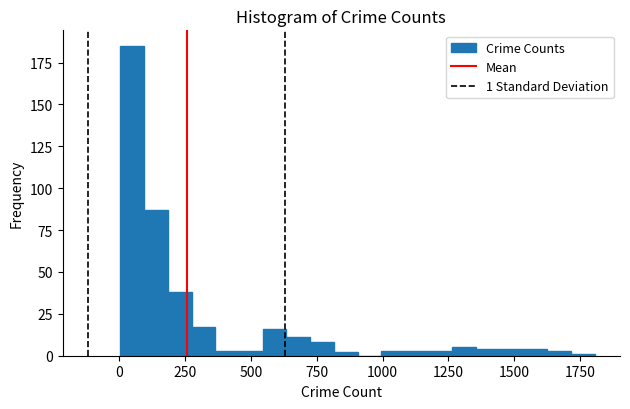

Read against the x-axis, roughly where is the centre of the tallest bar?

50